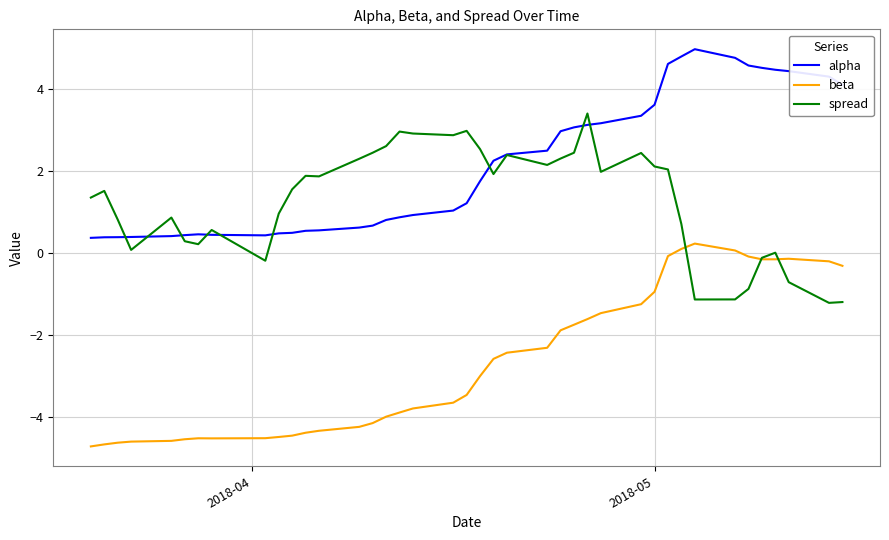

Rank the series by their maximum value, from lowest to highest.

beta, spread, alpha